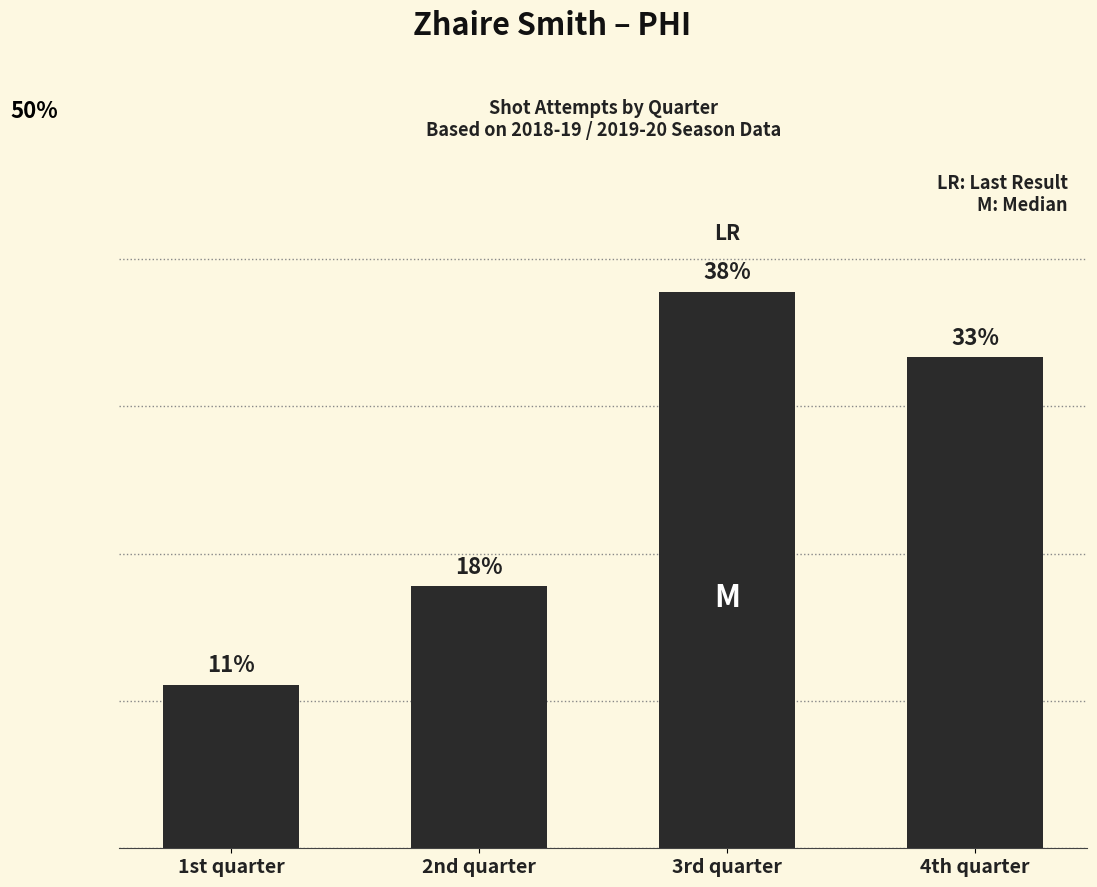

Count the number of values greater than 33.

2